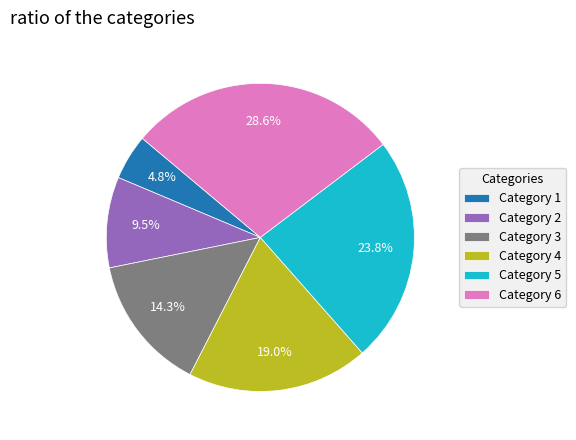

Does any single category account for the majority?

No